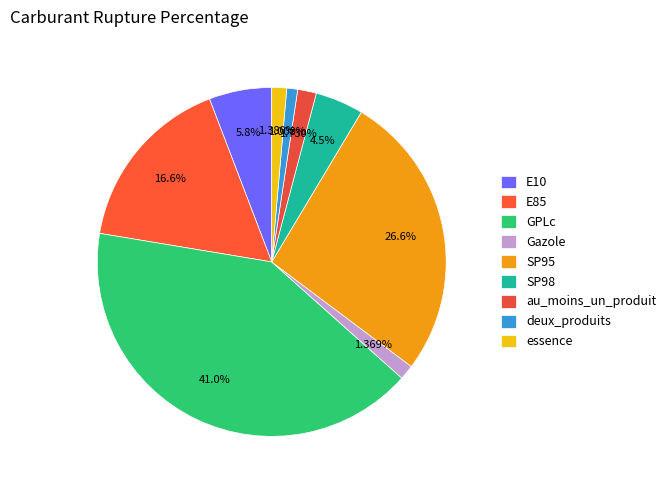

To the nearest percent, what is the difference between the largest and smallest slice percentages?

40%